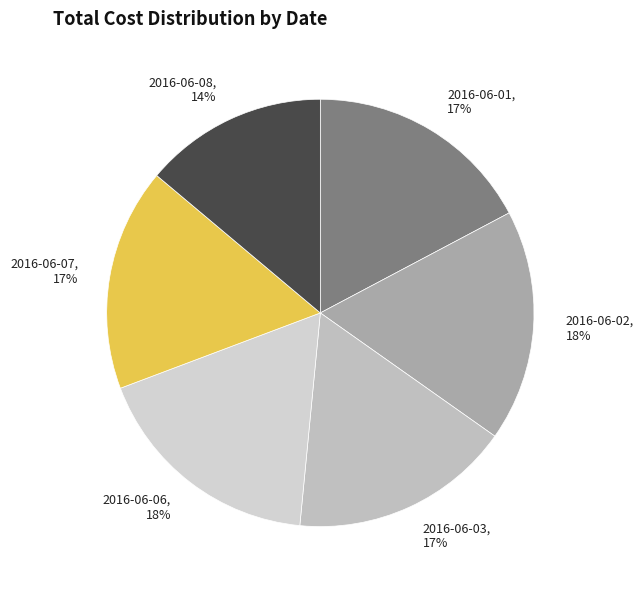

Approximately how many times larger is the value at 2016-06-06 compared to 2016-06-07?

1.1